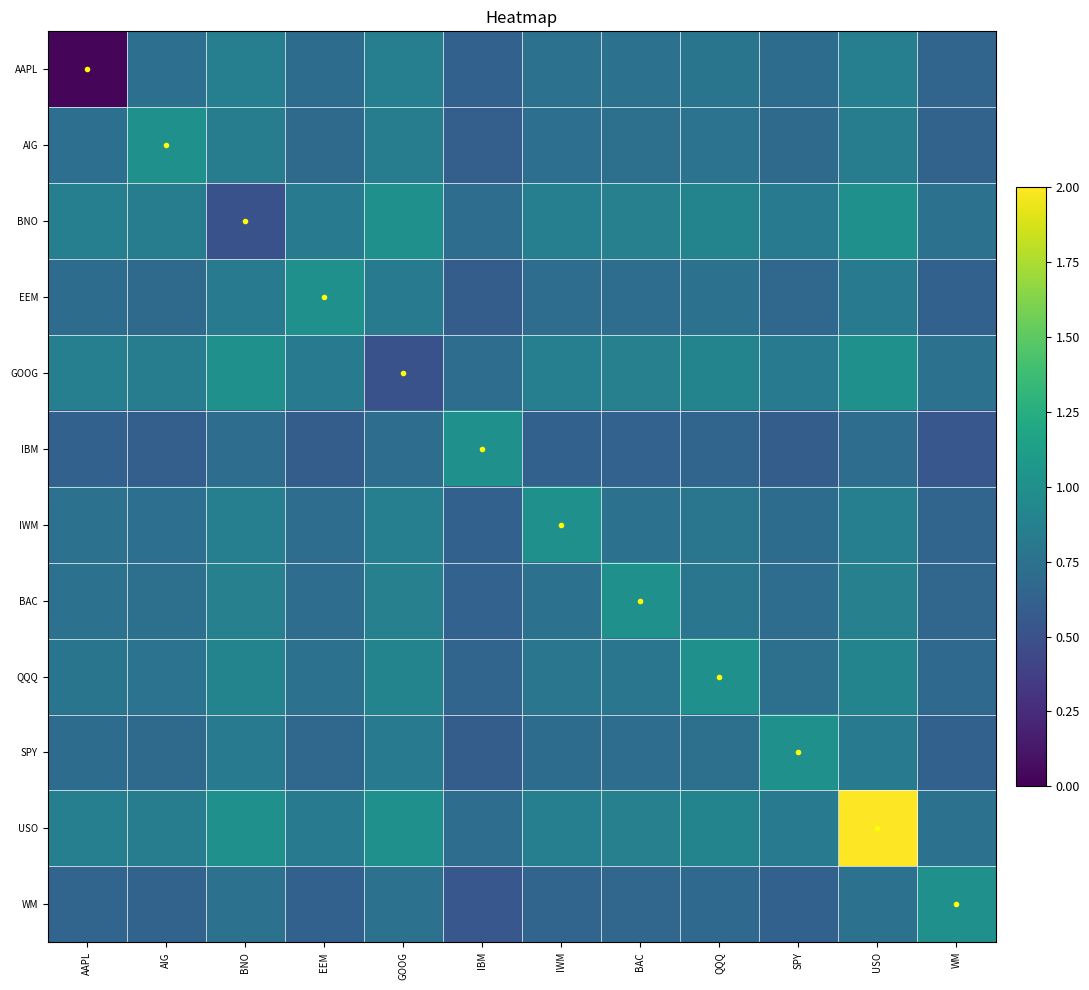

Between USO and BAC, which is larger?

USO